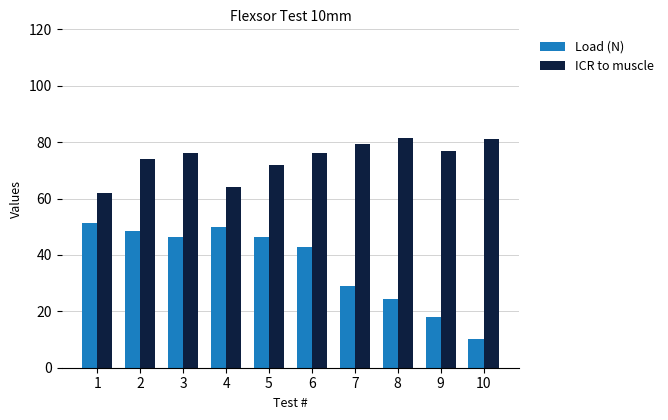

At which label does Load (N) first exceed 46?

1